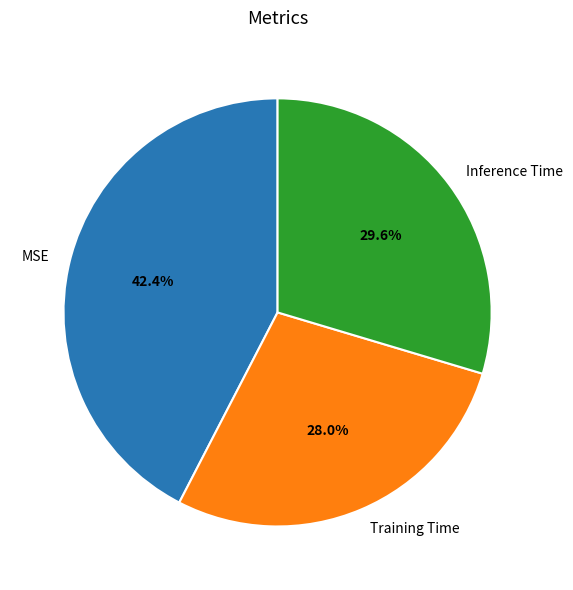

Is it true that Inference Time is 41% of the pie?

False